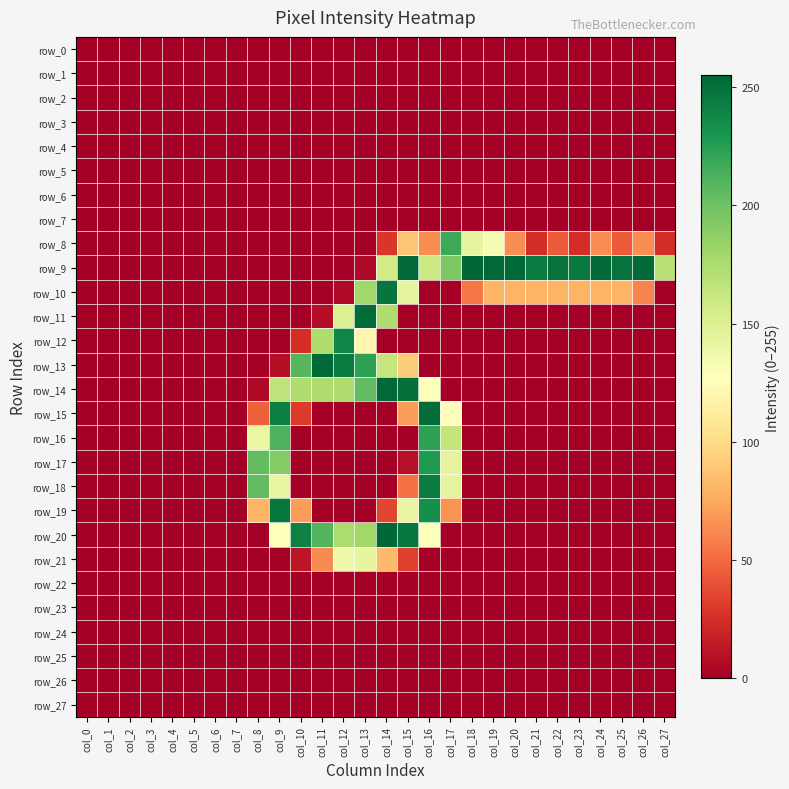

Rank the series at col_17 from highest to lowest value.

row_8, row_9, row_16, row_17, row_18, row_15, row_19, row_0, row_1, row_2, row_3, row_4, row_5, row_6, row_7, row_10, row_11, row_12, row_13, row_14, row_20, row_21, row_22, row_23, row_24, row_25, row_26, row_27